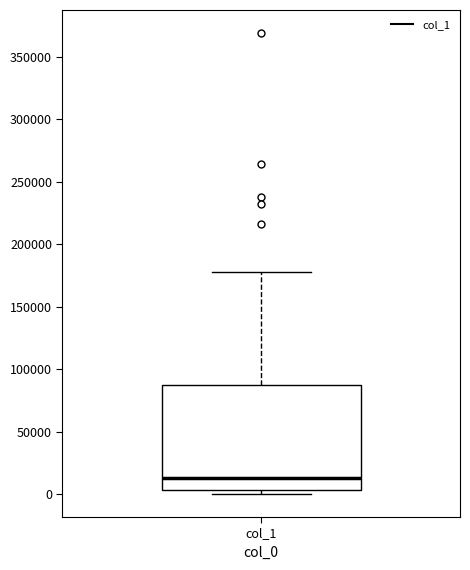

Read this box plot against the y-axis: the position of the median line, the range covered by the box, and the ends of both whiskers. The values are not printed on the chart, so give them approximately, as read against the axis.

median 15000, box 5000 to 85000, whiskers 0 to 175000